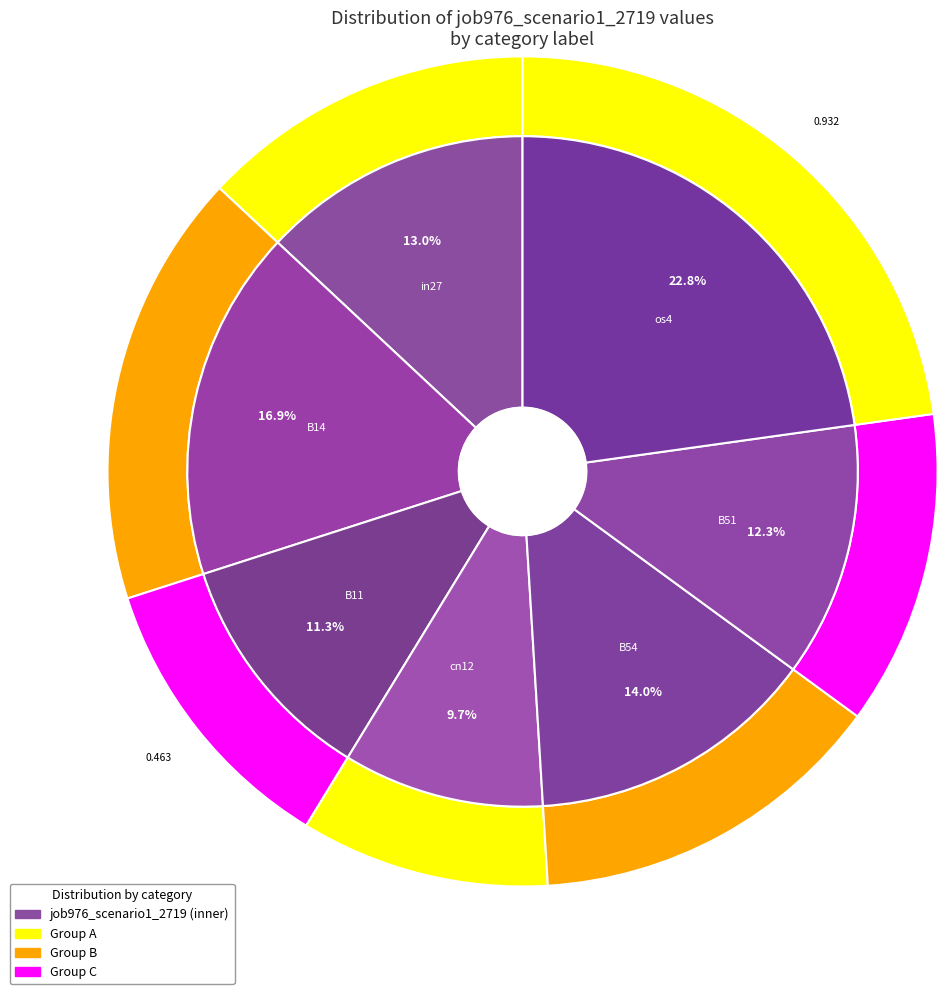

To the nearest percent, what is the difference between the largest and smallest slice percentages?

13%